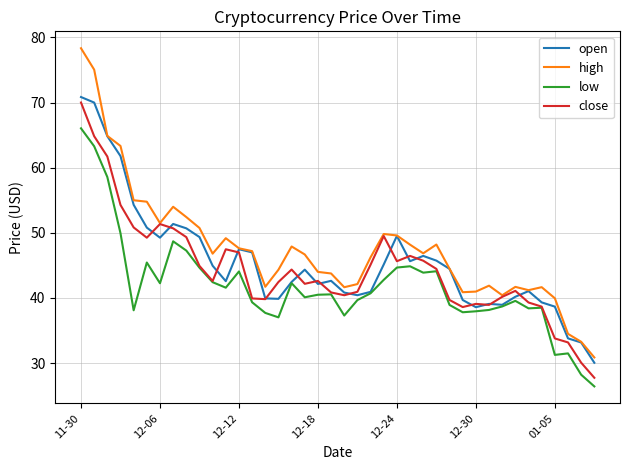

Which series has the largest range (max minus min)?

high